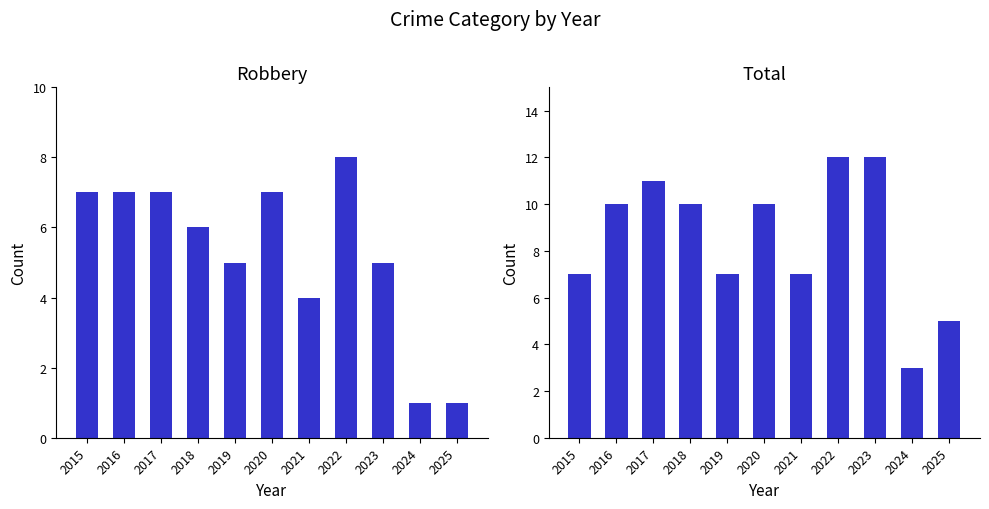

Between 2017 and 2019, which series saw the biggest shift?

Total